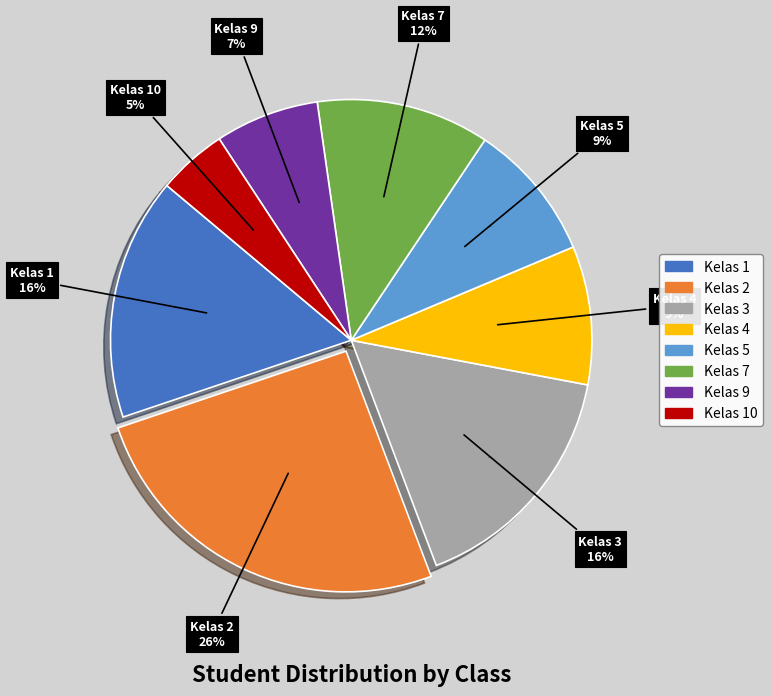

Combined, do Kelas 4 and Kelas 7 account for over 50%?

No